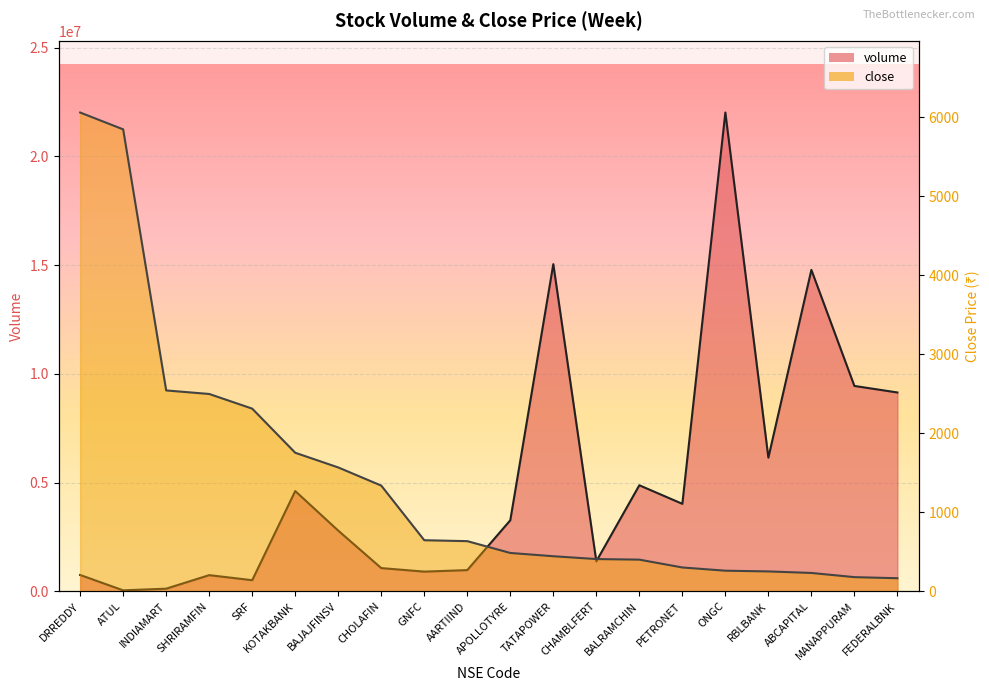

At which label does close reach its minimum?

FEDERALBNK